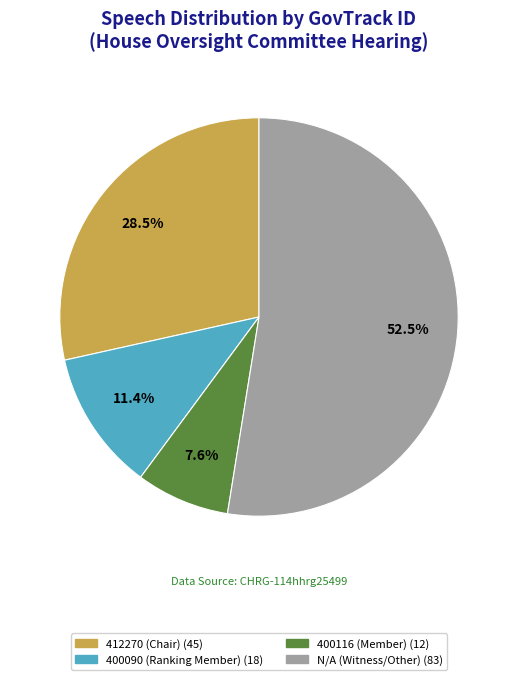

Approximately how many times larger is the value at 400090 compared to N/A?

0.2